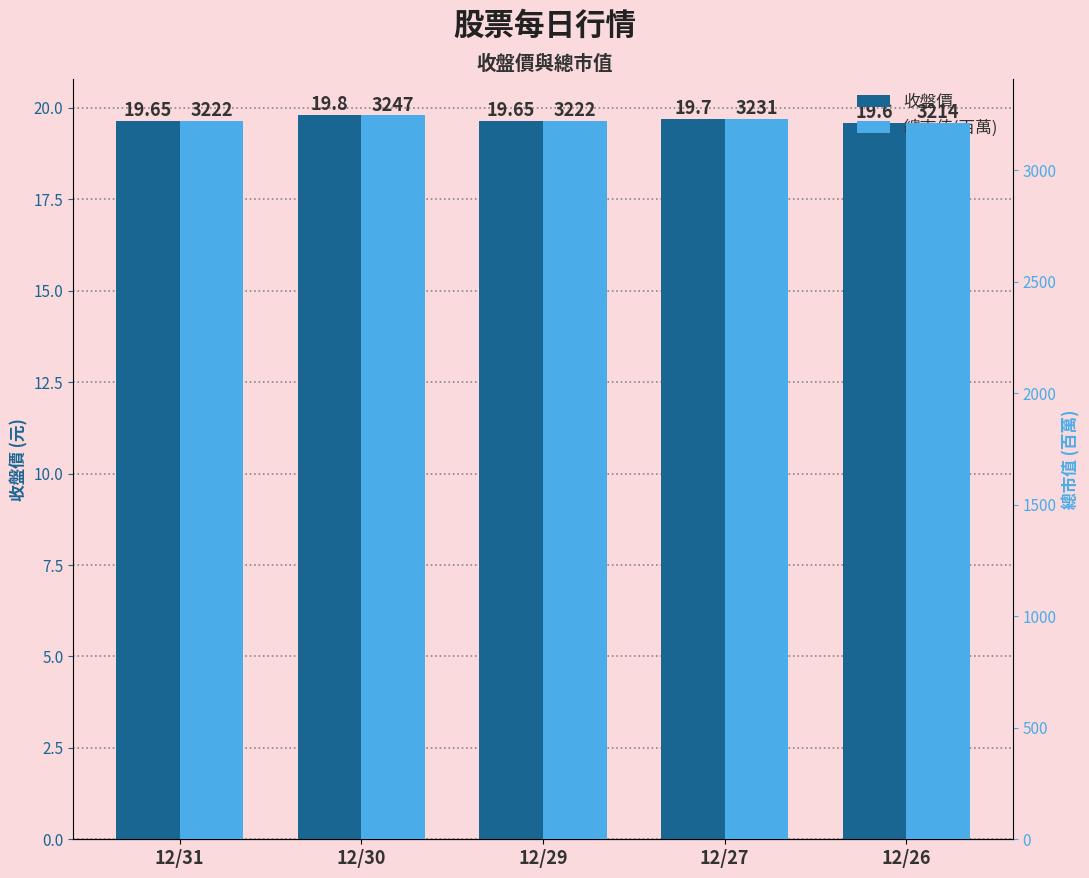

At which category is the sum across all series the highest?

12/30